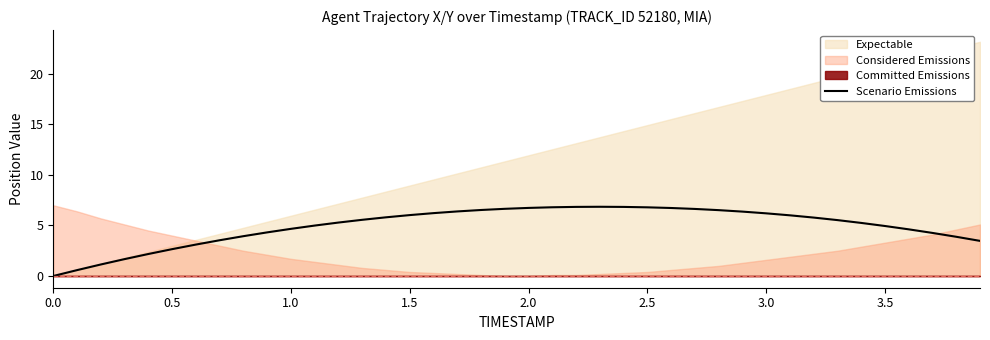

Is it true that Scenario Emissions equals 4.2 at 3.0?

False